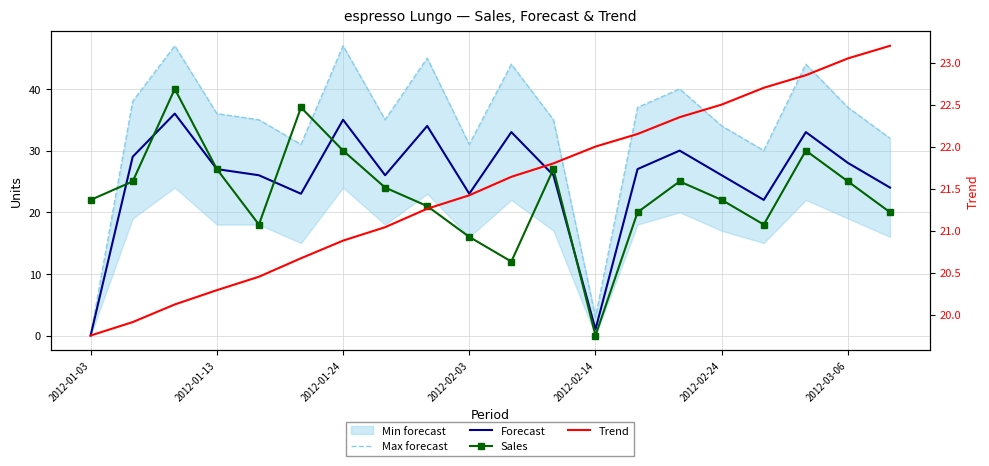

In Forecast, how many points are lower than both neighbors (excluding endpoints)?

5